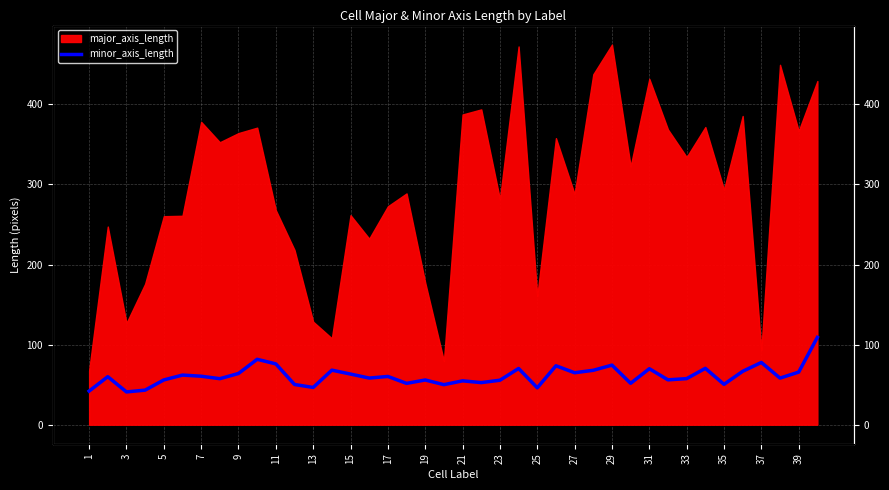

How many points are lower than both their immediate neighbors (excluding endpoints)?

13